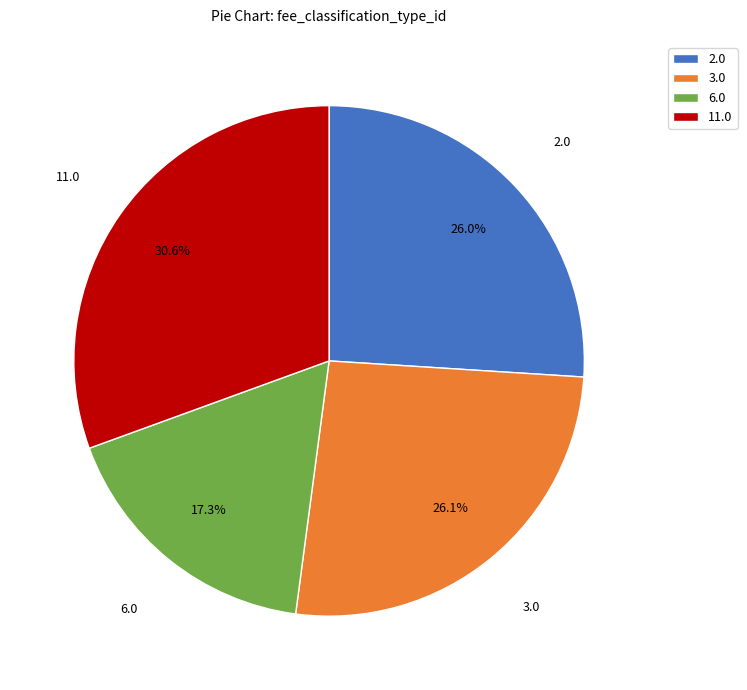

To the nearest percent, what is the difference between the largest and smallest slice percentages?

13%